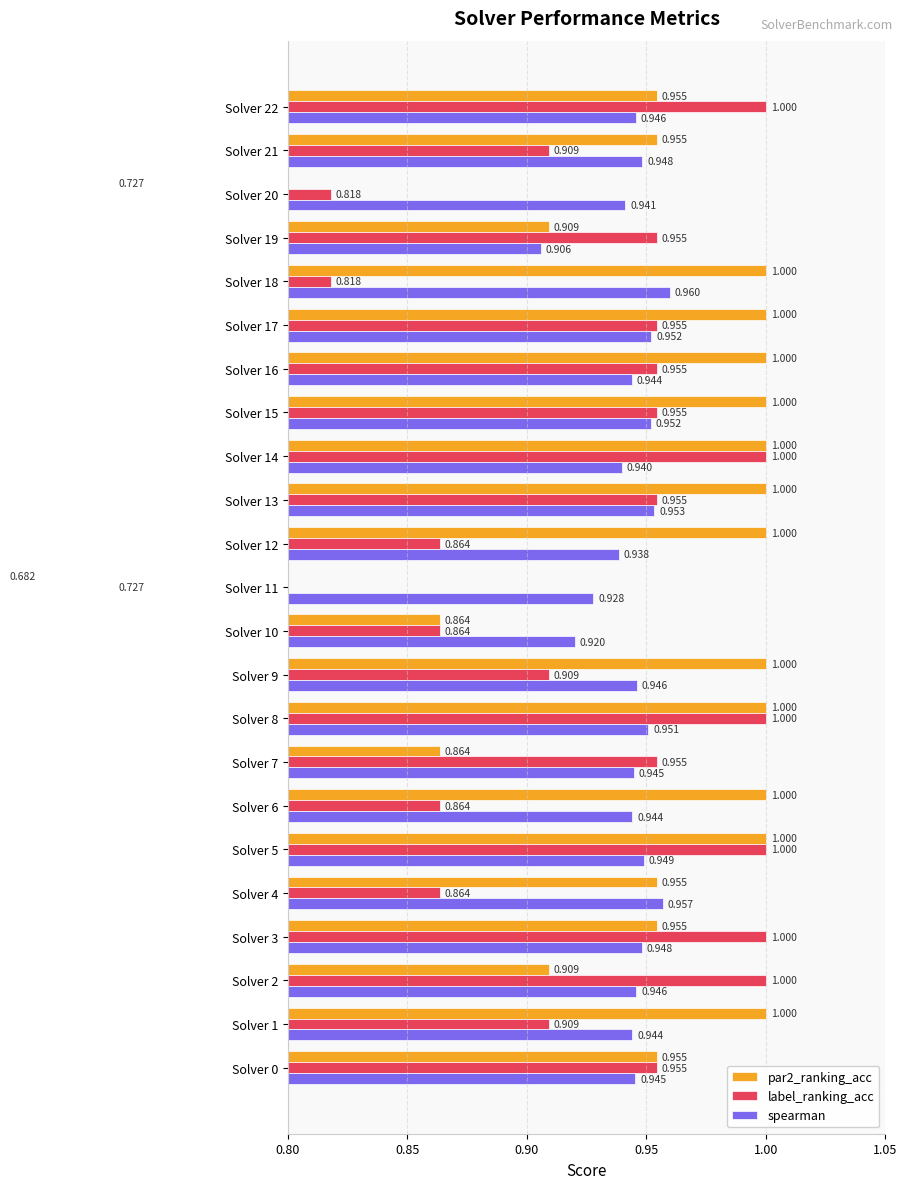

At which label is label_ranking_acc closest to 0?

Solver 11